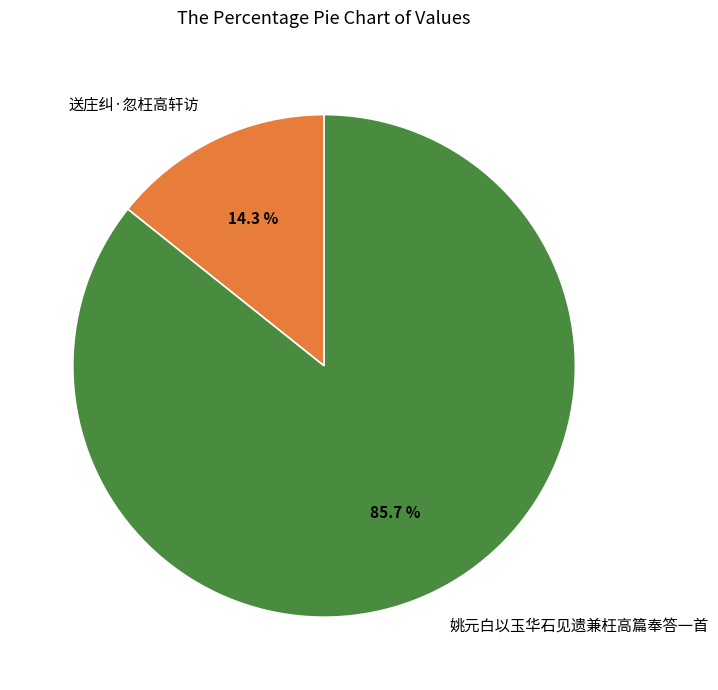

What is the ratio of the value at 送庄纠·忽枉高轩访 to the value at 姚元白以玉华石见遗兼枉高篇奉答一首?

0.2